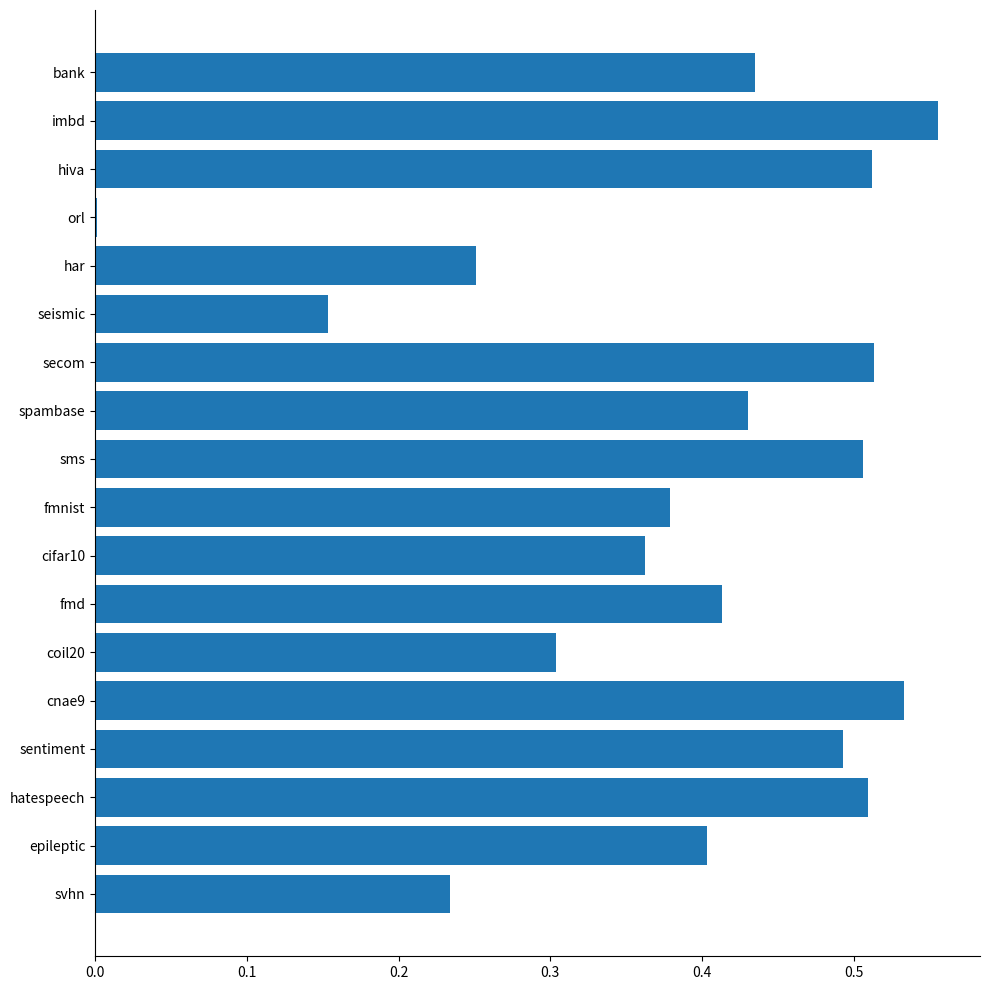

What is the sum of the values at fmd and hatespeech?

0.9